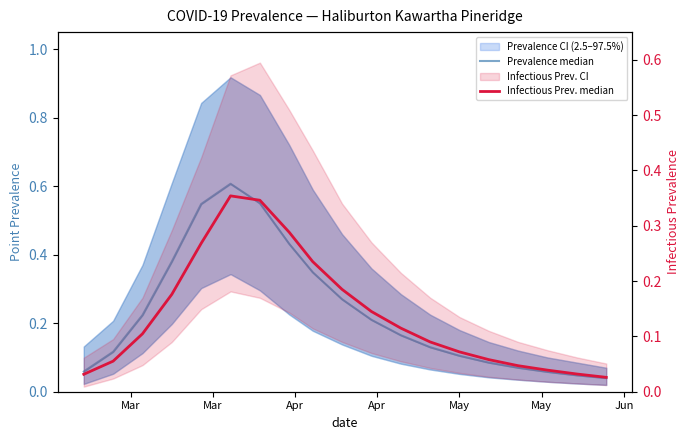

How many lines are shown in the chart?

2